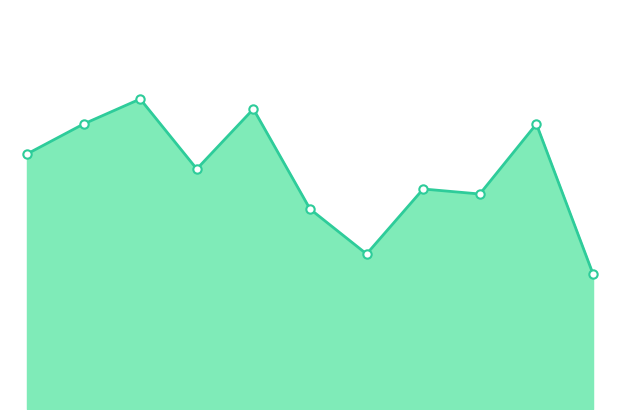

How many lines are shown in the chart?

1